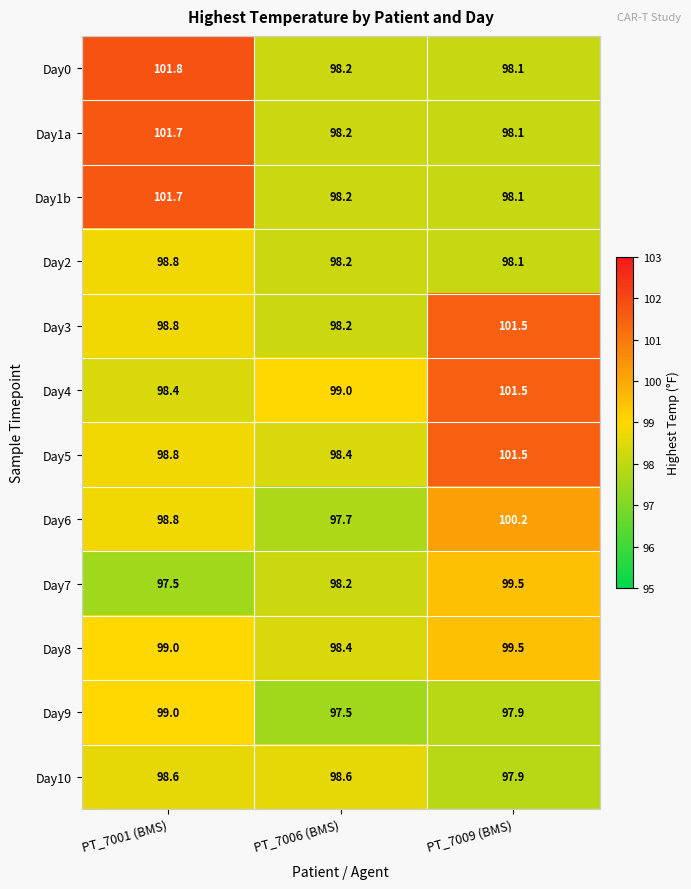

What is the lowest value of the Day10 series?

97.9